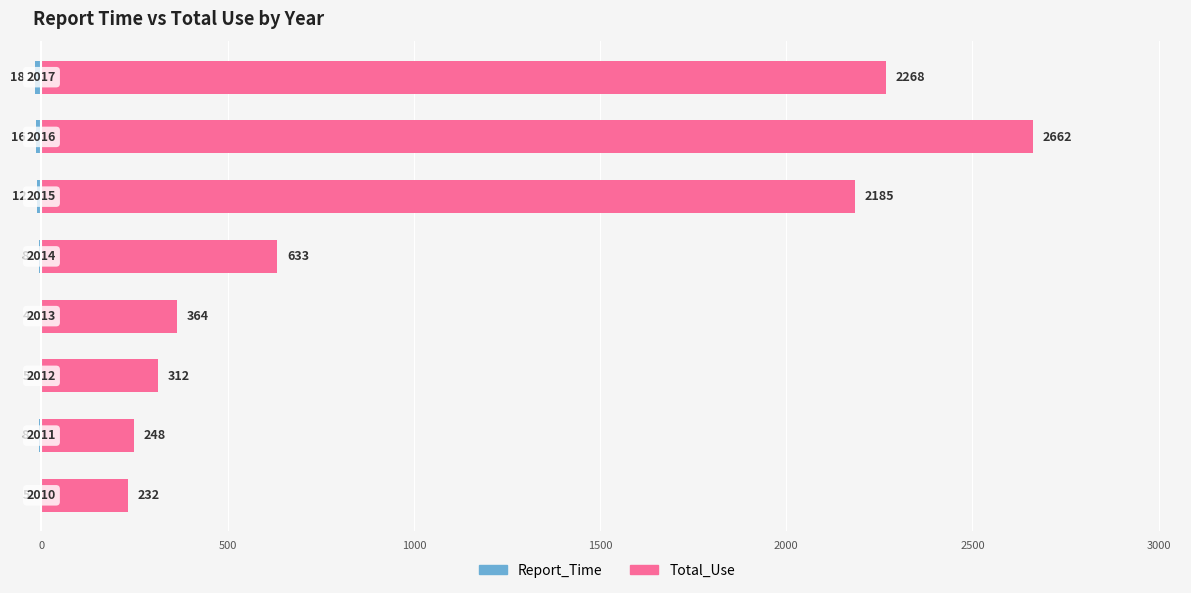

What is the approximate value of Report_Time at 0?

-8